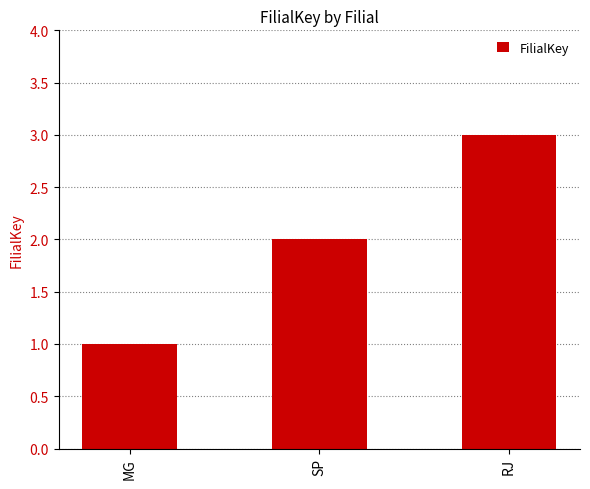

Is it true that the value at SP is 2?

True